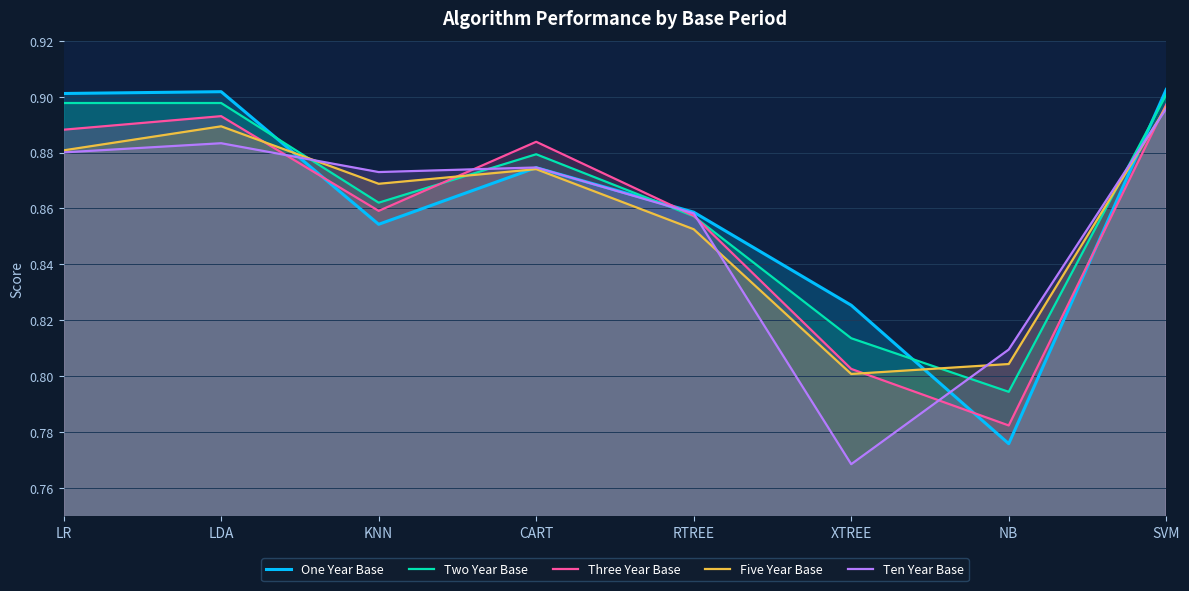

How many intersections are there between One Year Base and Three Year Base?

4